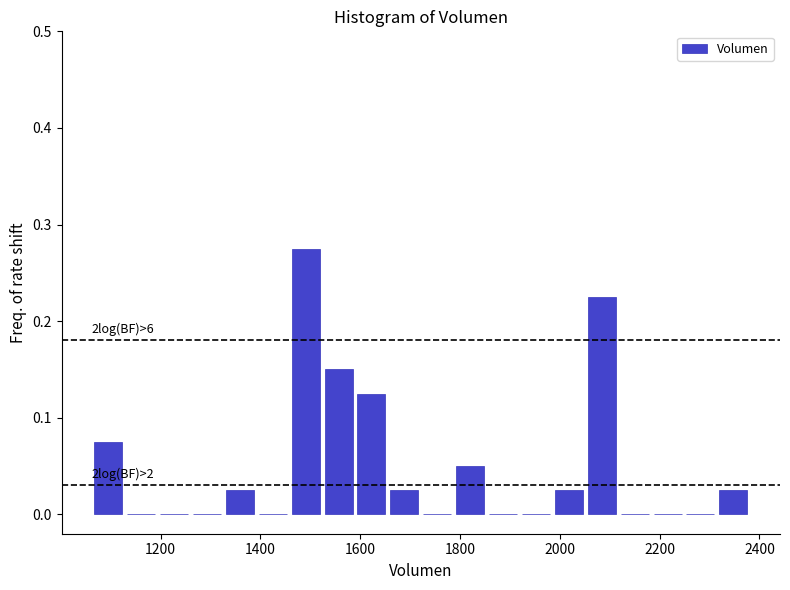

Read against the x-axis, roughly where is the centre of the tallest bar?

1500